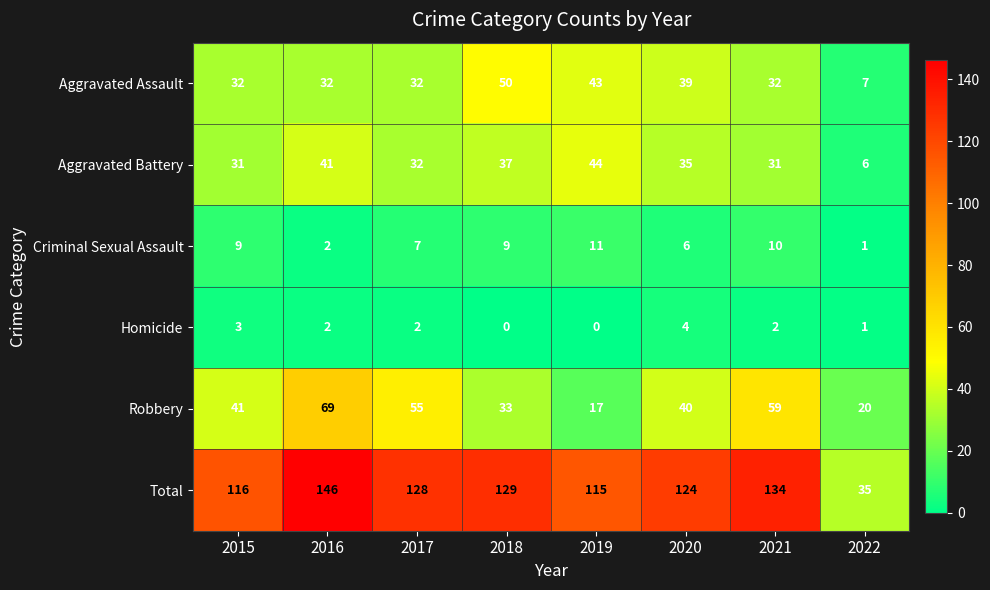

The Criminal Sexual Assault series shows 11 at 2019. True or false?

True